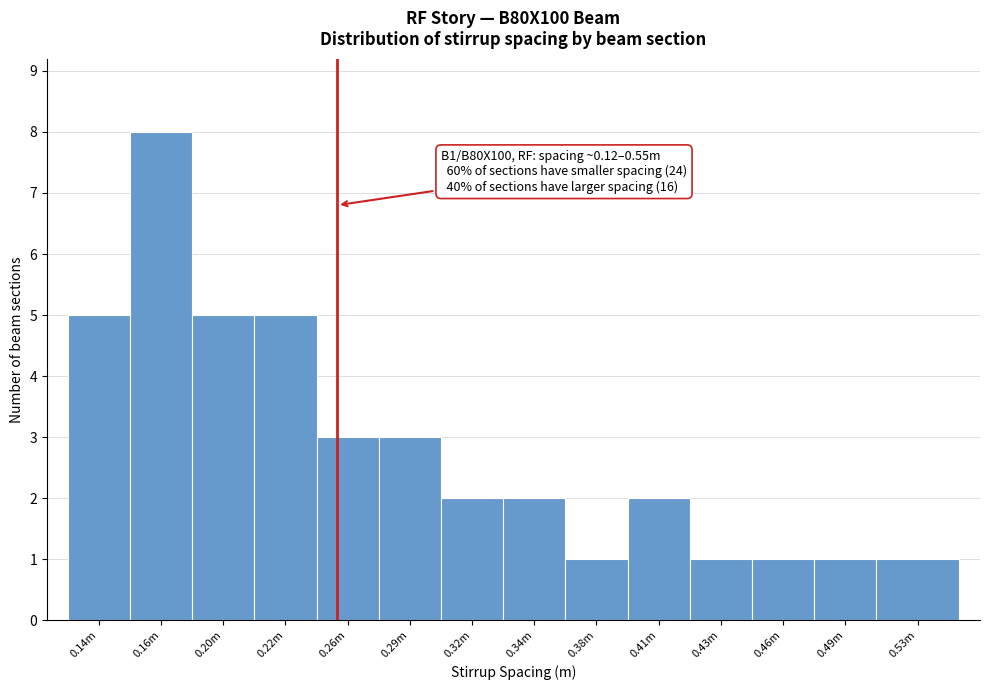

Reading left to right, extract all data points from this chart.

0.14m=5	0.16m=8	0.20m=5	0.22m=5	0.26m=3	0.29m=3	0.32m=2	0.34m=2	0.38m=1	0.41m=2	0.43m=1	0.46m=1	0.49m=1	0.53m=1